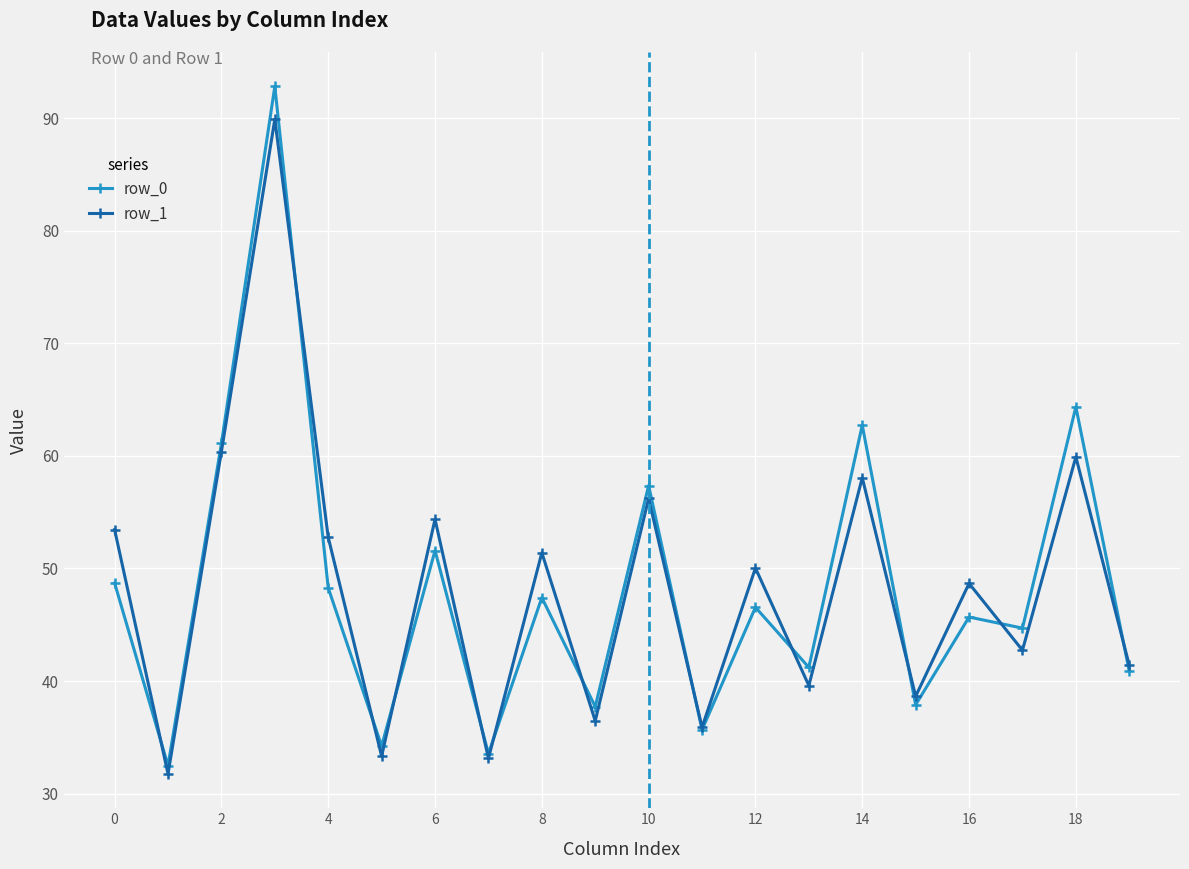

Count the number of categories in the chart.

20